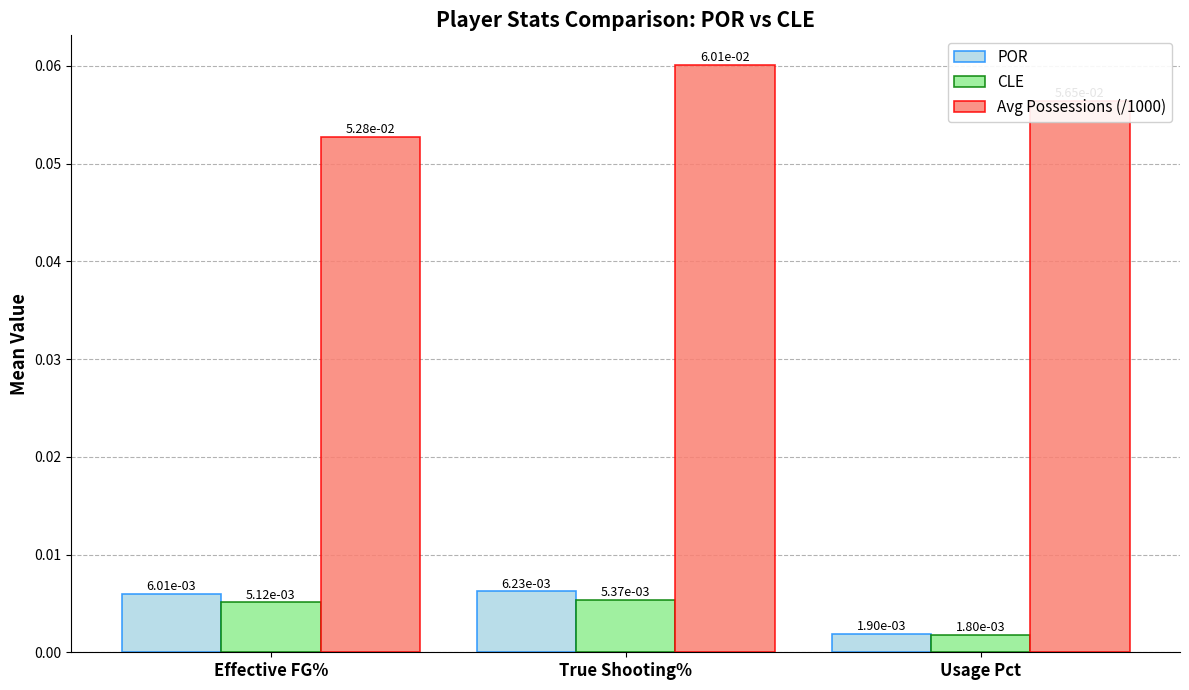

How many distinct data groups are displayed?

3